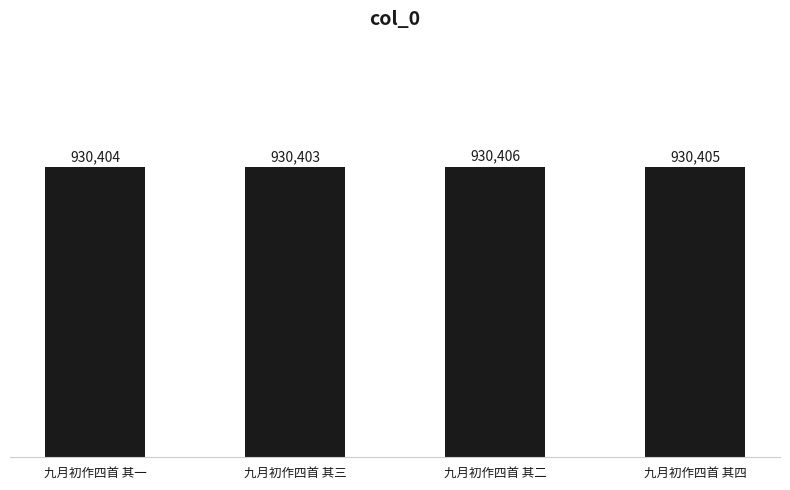

How many bars are there in total?

4